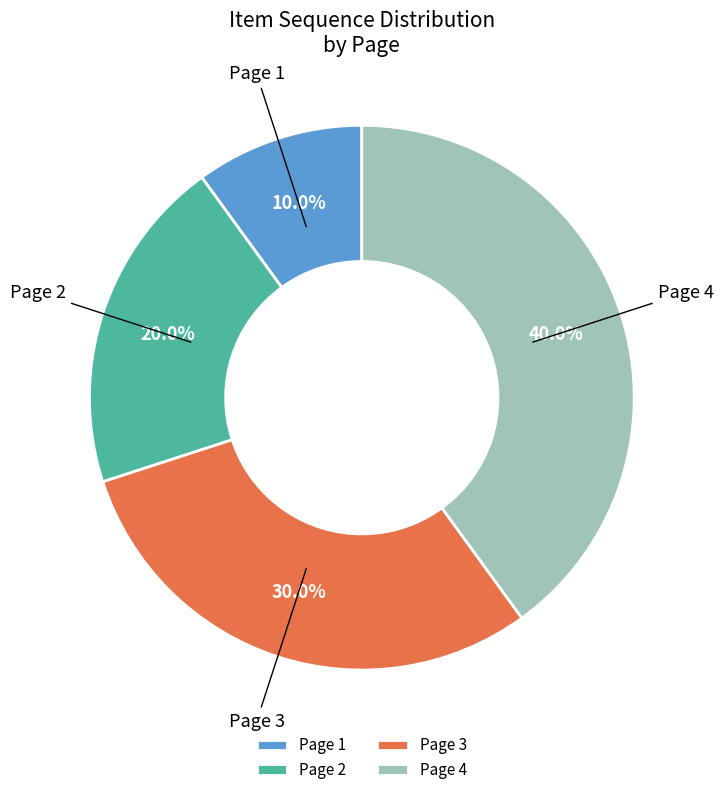

What is the largest slice in the pie chart?

Page 4